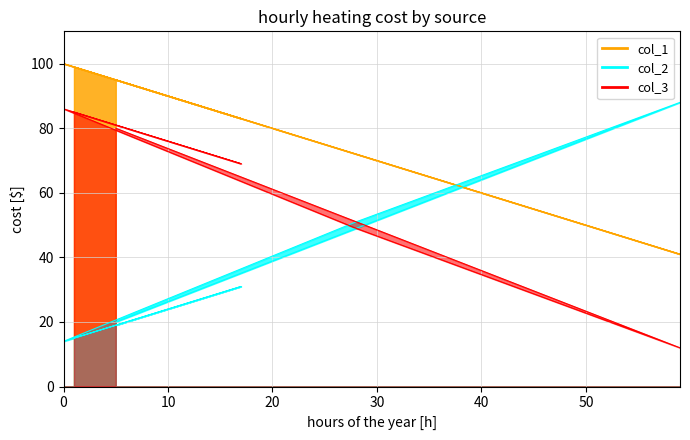

What is the label of the 2nd point from the left?

17